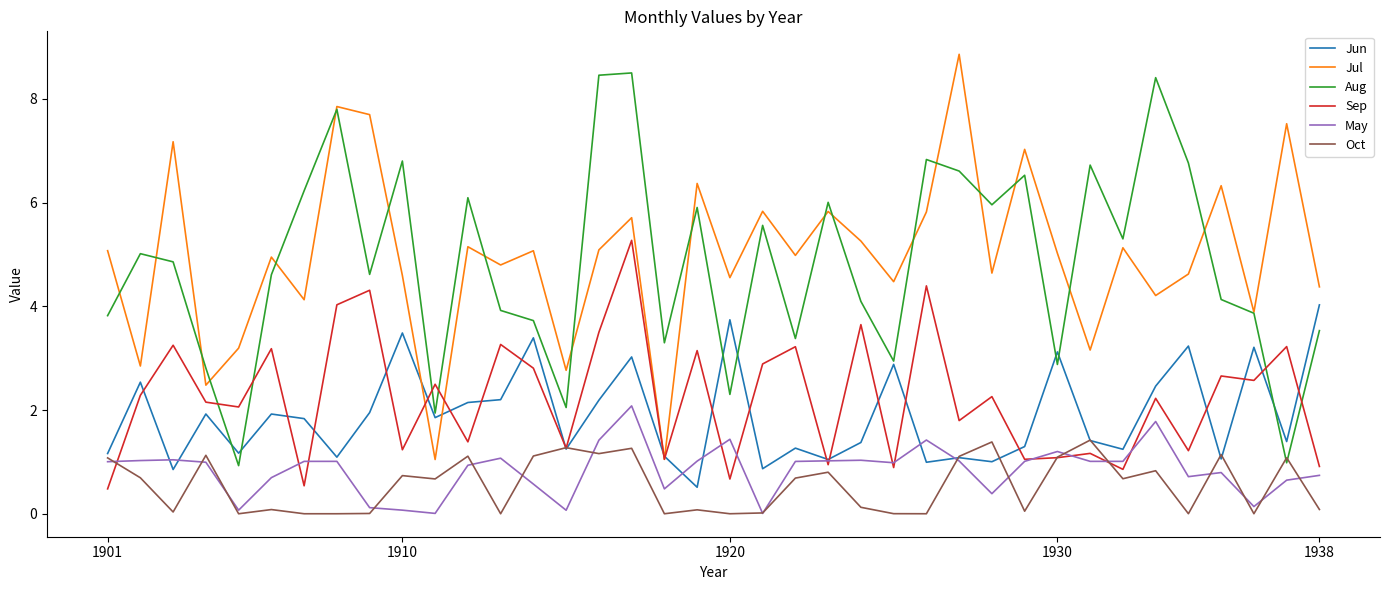

Rank the series by their maximum value, from lowest to highest.

Oct, May, Jun, Sep, Aug, Jul